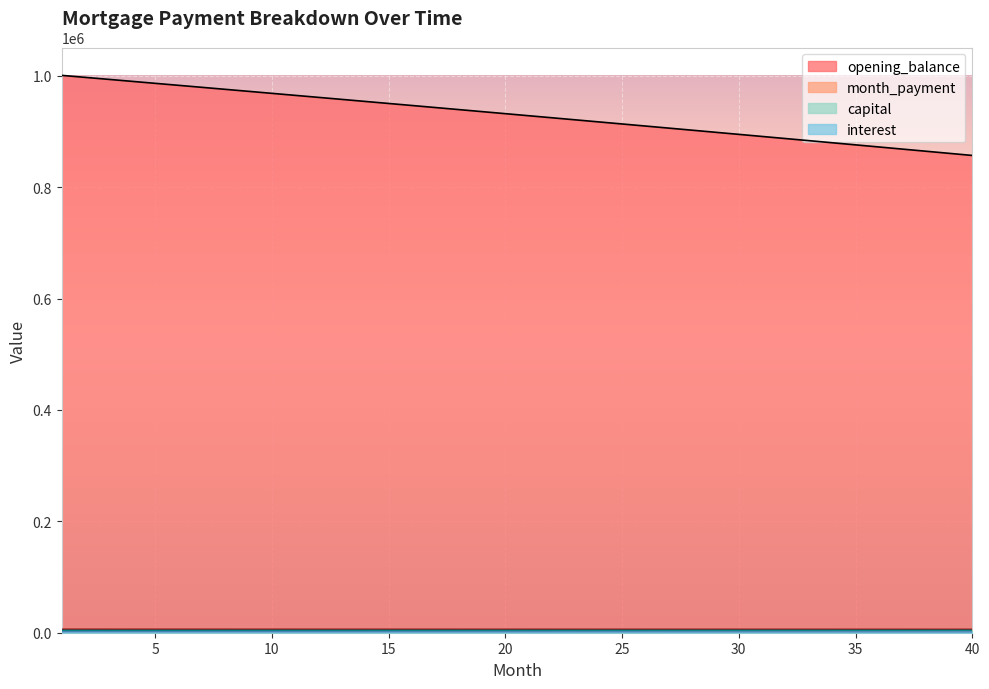

True or false: capital has a value of 2136.8 at 26.

False